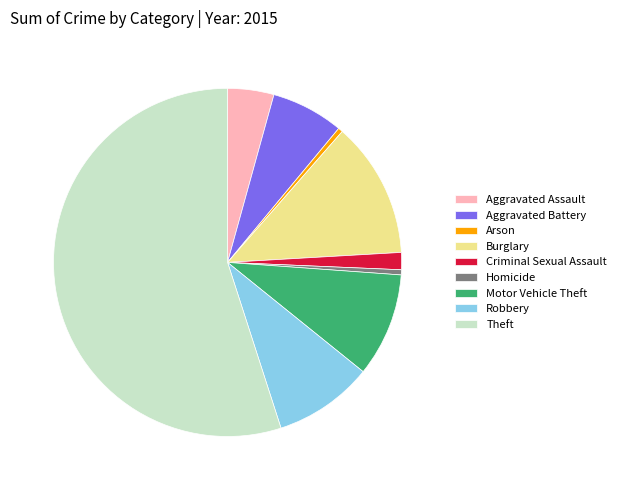

Is it true that Motor Vehicle Theft is 1% of the pie?

False